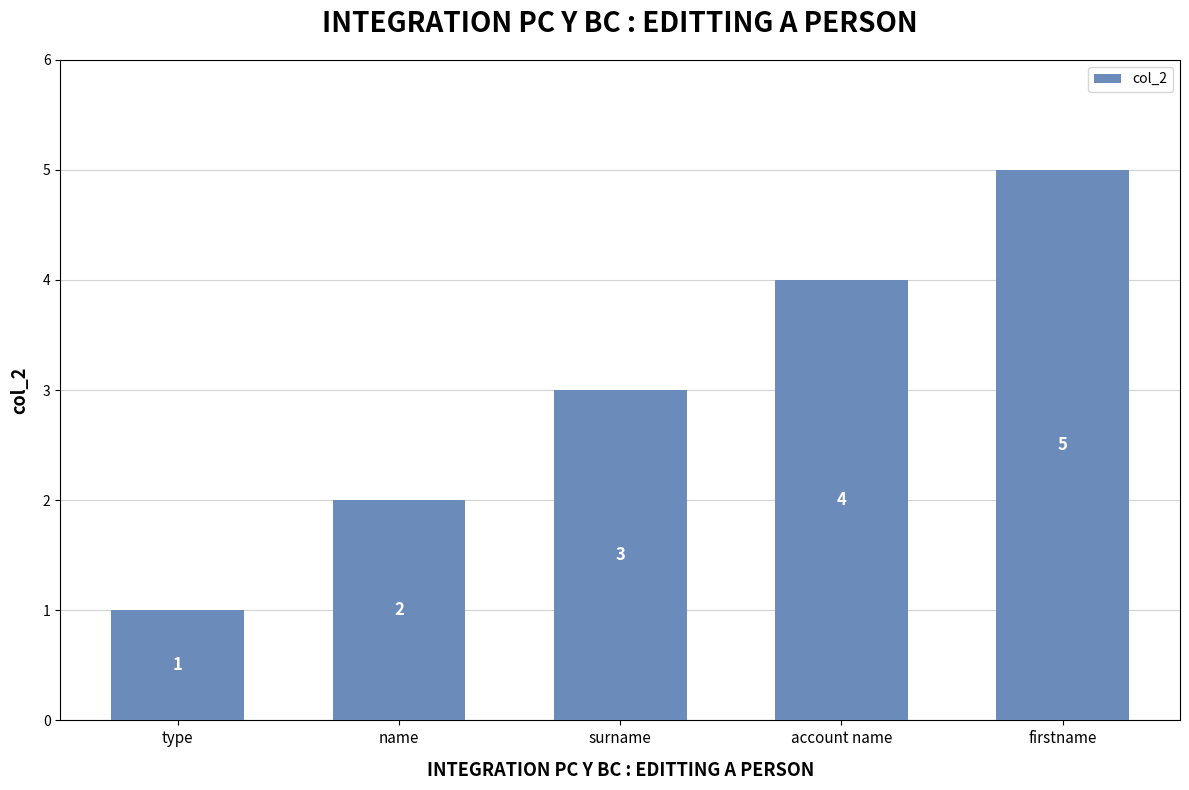

List the labels in order of value, smallest first.

type, name, surname, account name, firstname